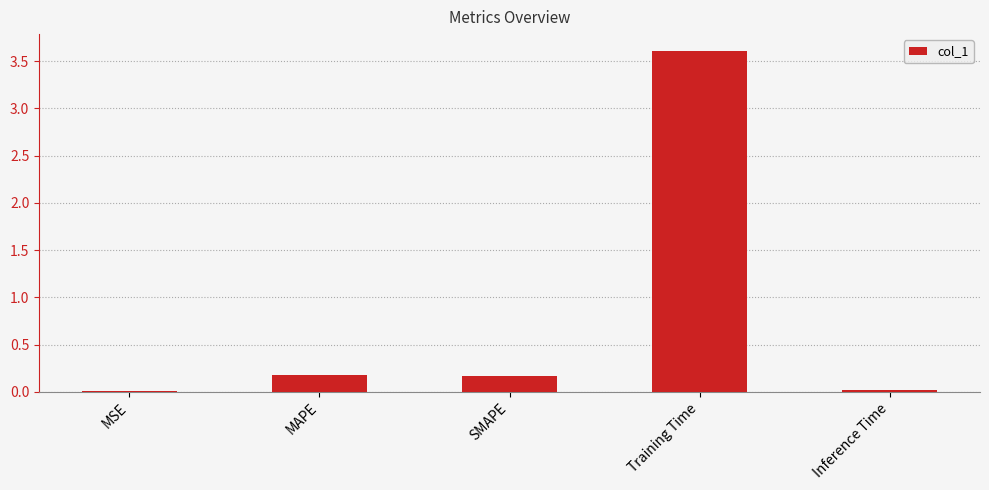

At which category does the chart reach its peak across all series?

Training Time